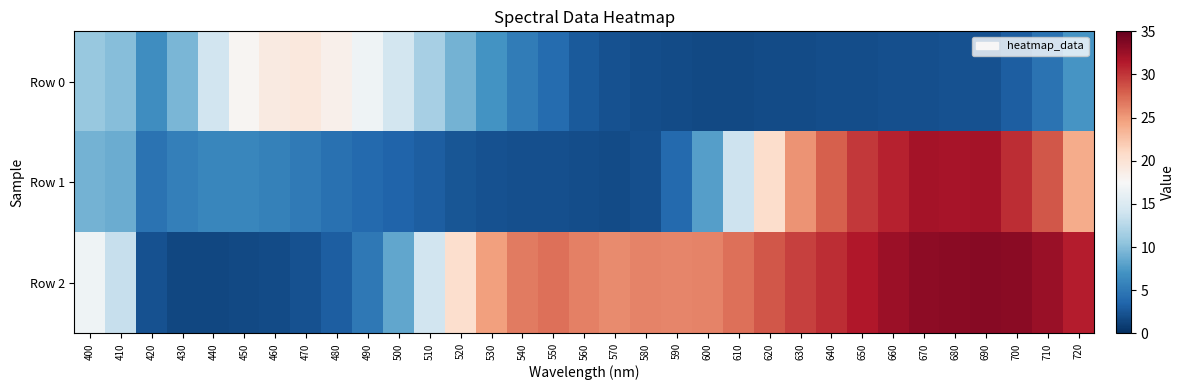

Which series changed the most between 480 and 520?

Row 2